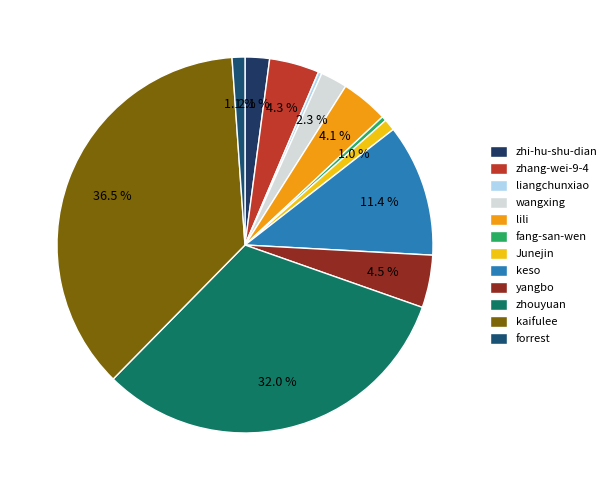

Count the number of slices in the pie.

12